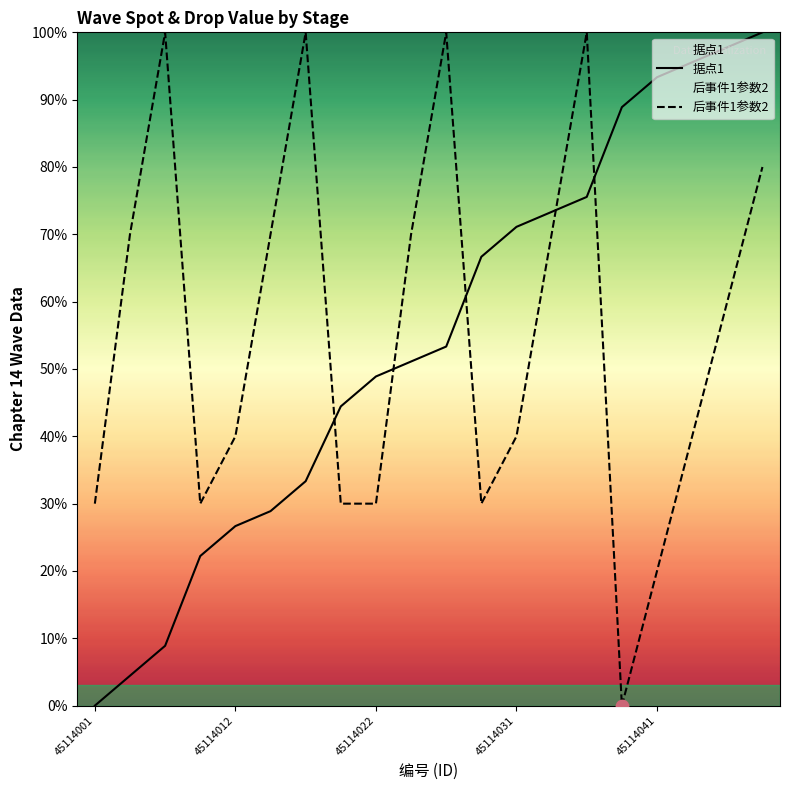

What are all the series names shown in the legend?

据点1, 后事件1参数2